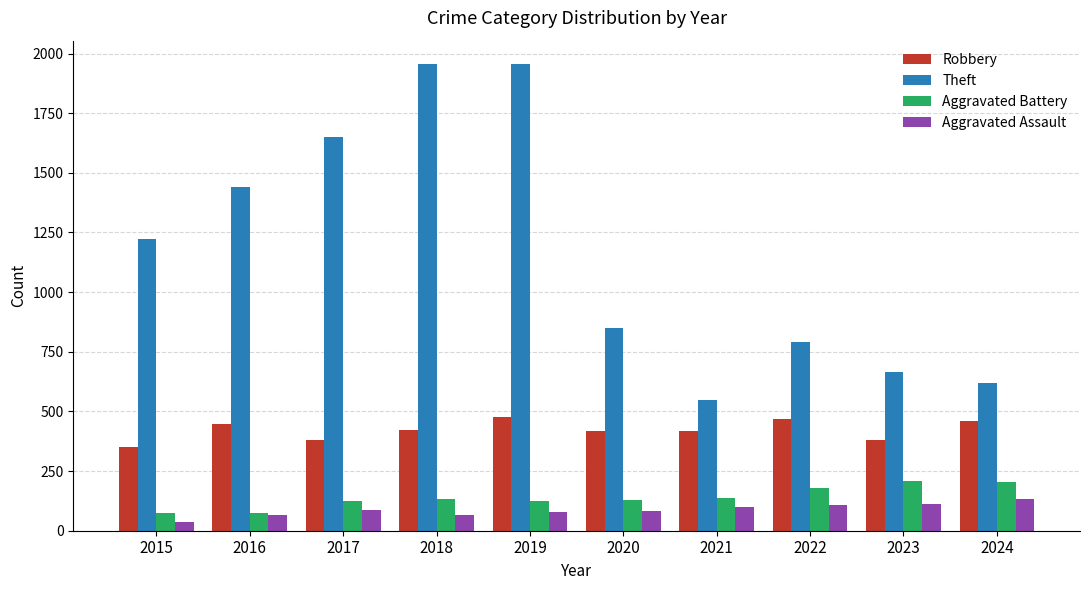

At which label does Robbery first exceed 422?

2016